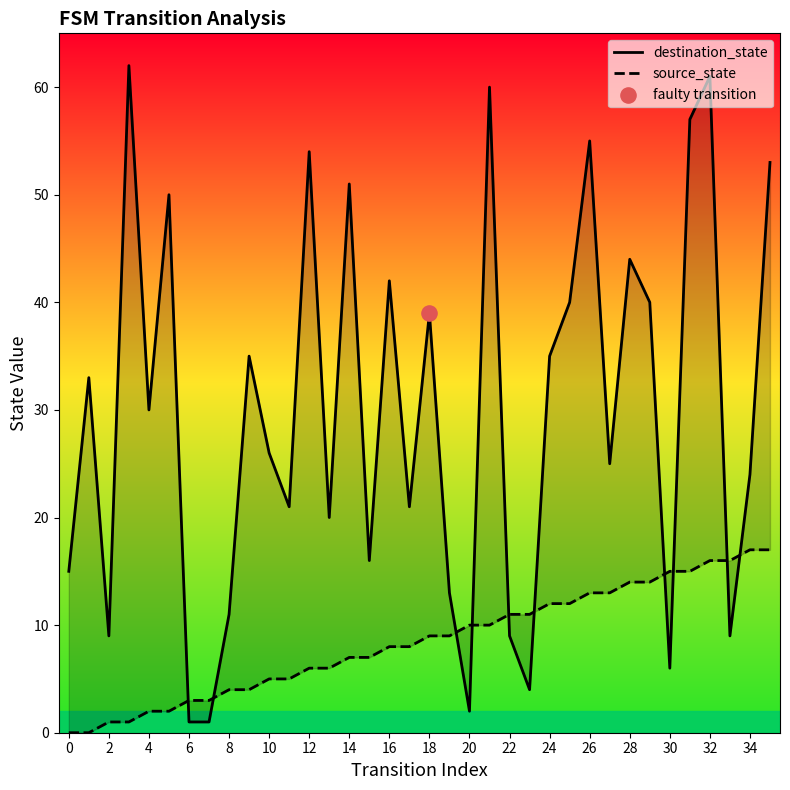

Which series reaches the maximum Y coordinate?

destination_state